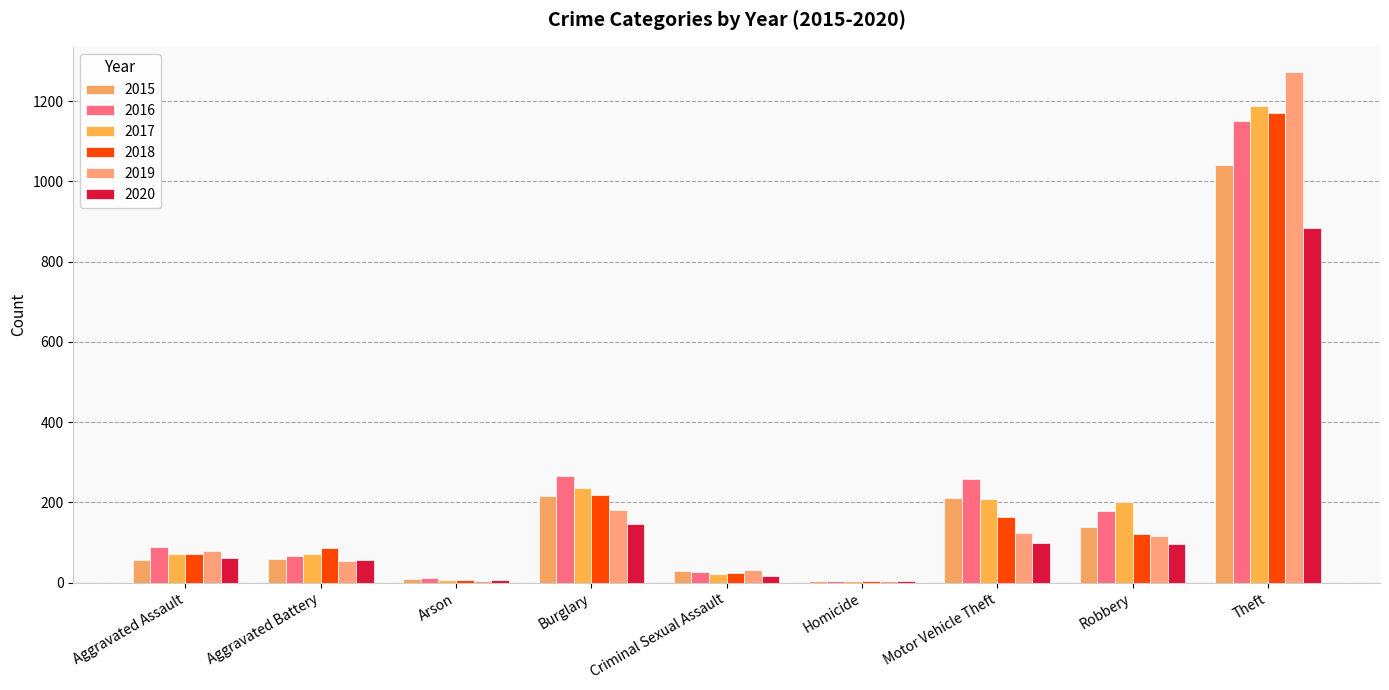

Reading left to right, list all the values displayed in this chart.

2015: Aggravated Assault=56	Aggravated Battery=60	Arson=10	Burglary=216	Criminal Sexual Assault=29	Homicide=5	Motor Vehicle Theft=212	Robbery=139	Theft=1041
2016: Aggravated Assault=88	Aggravated Battery=66	Arson=12	Burglary=266	Criminal Sexual Assault=26	Homicide=4	Motor Vehicle Theft=259	Robbery=178	Theft=1151
2017: Aggravated Assault=72	Aggravated Battery=71	Arson=7	Burglary=237	Criminal Sexual Assault=22	Homicide=4	Motor Vehicle Theft=208	Robbery=202	Theft=1188
2018: Aggravated Assault=72	Aggravated Battery=86	Arson=7	Burglary=218	Criminal Sexual Assault=24	Homicide=4	Motor Vehicle Theft=163	Robbery=121	Theft=1170
2019: Aggravated Assault=80	Aggravated Battery=53	Arson=5	Burglary=182	Criminal Sexual Assault=31	Homicide=4	Motor Vehicle Theft=123	Robbery=116	Theft=1272
2020: Aggravated Assault=62	Aggravated Battery=57	Arson=7	Burglary=146	Criminal Sexual Assault=16	Homicide=5	Motor Vehicle Theft=99	Robbery=97	Theft=884